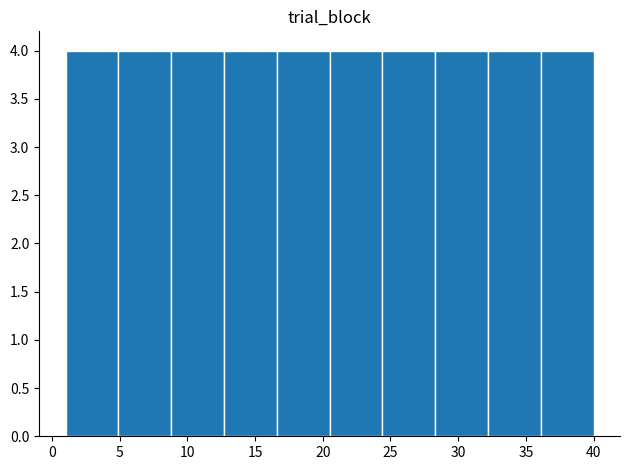

Reading left to right, list every bar in this chart as the range it spans on the x-axis followed by its height. Neither the bar edges nor the heights are printed on the chart, so give them approximately, as read against the axes.

1.0 to 4.9: 4
4.9 to 8.8: 4
8.8 to 12.7: 4
12.7 to 16.6: 4
16.6 to 20.5: 4
20.5 to 24.4: 4
24.4 to 28.3: 4
28.3 to 32.2: 4
32.2 to 36.1: 4
36.1 to 40.0: 4